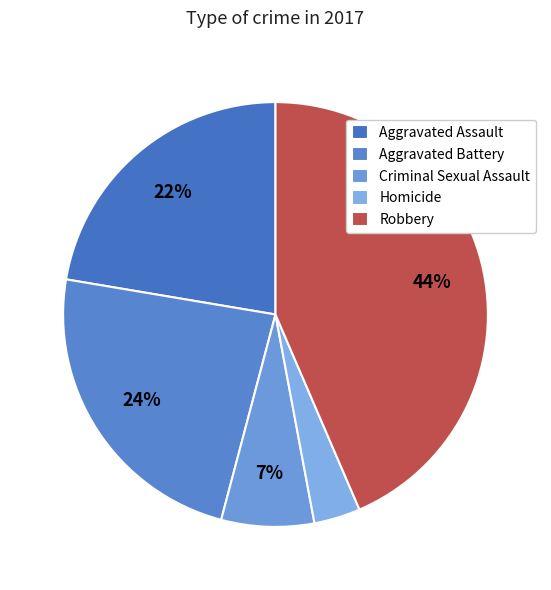

To the nearest percent, what portion does Criminal Sexual Assault represent?

7%